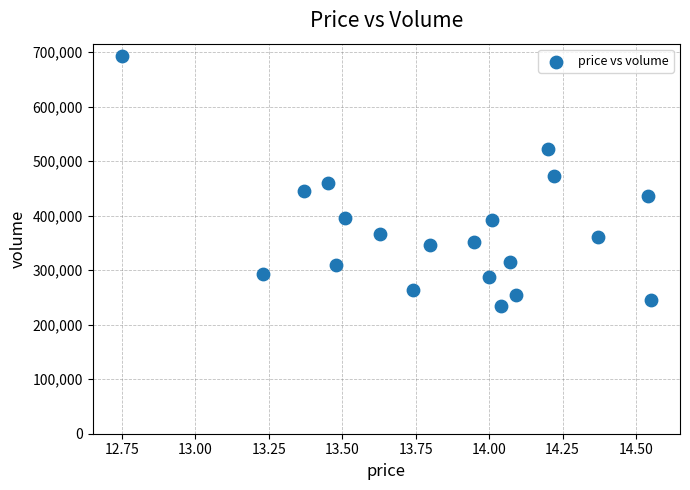

What is the range of Y values (max minus min)?

459088